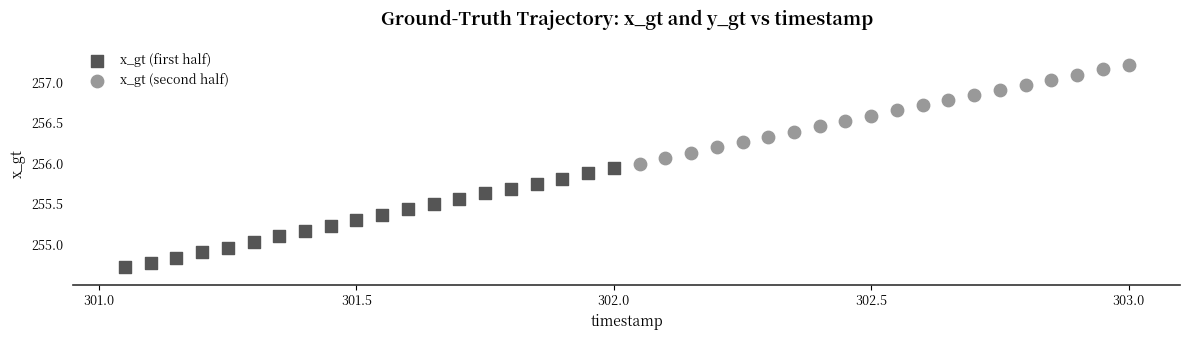

Which series contains the lowest Y value?

x_gt (first half)